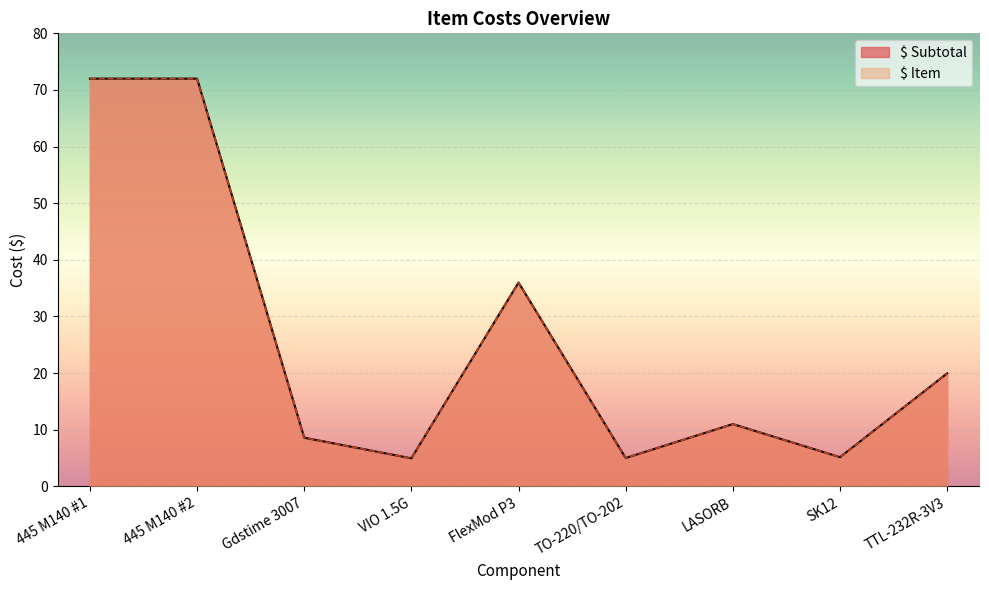

Is it true that $ Subtotal equals 72.0 at 445 M140 #2?

True